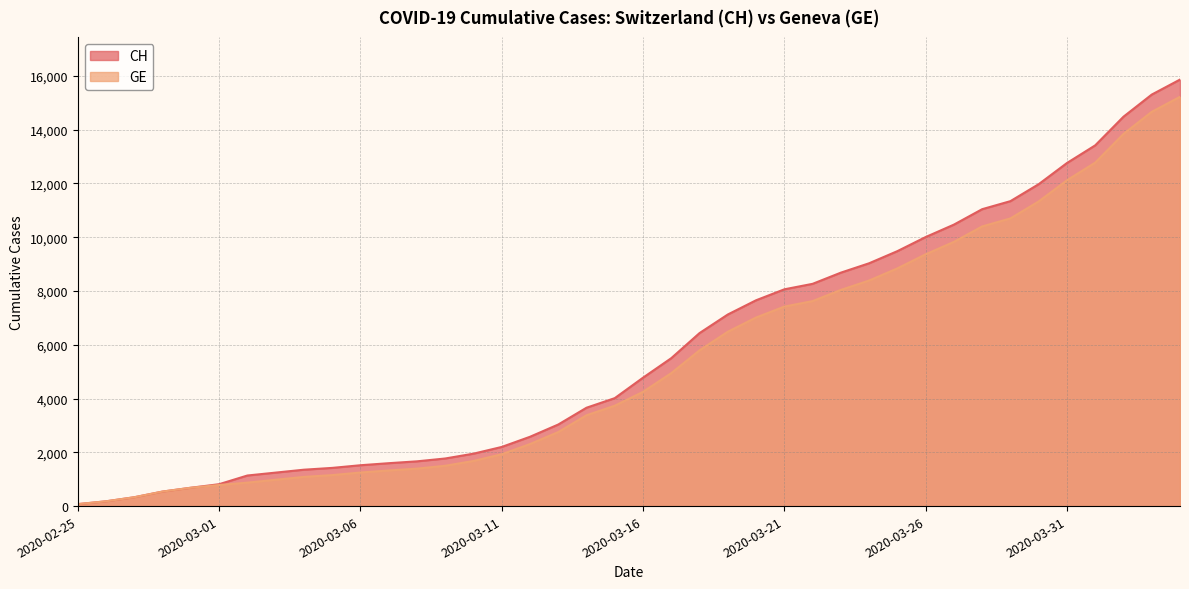

What is the sum of all GE values?

216920